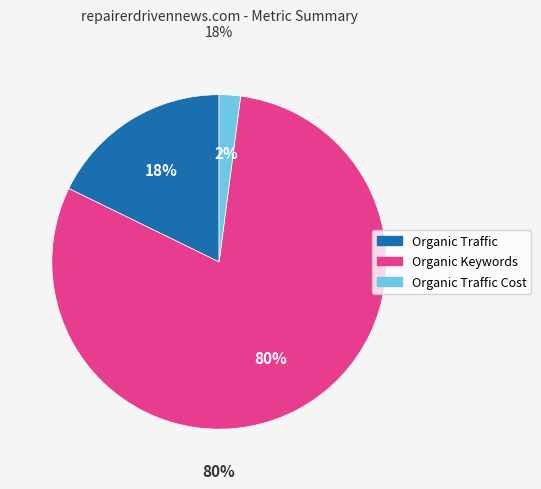

What is the largest slice in the pie chart?

Organic Keywords